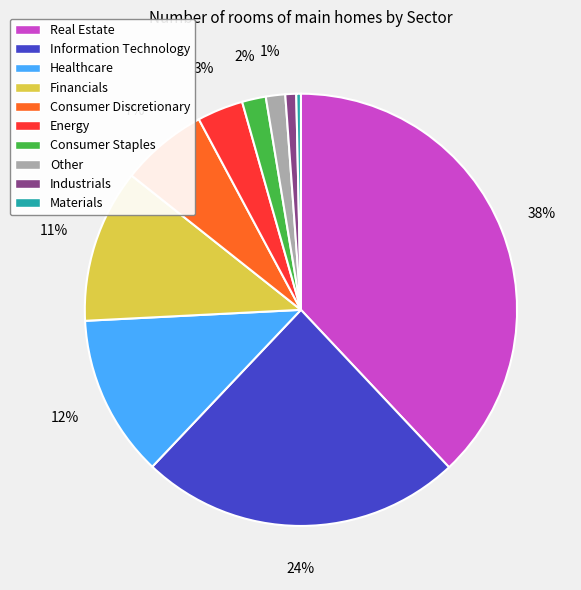

How many slices are in this pie chart?

10